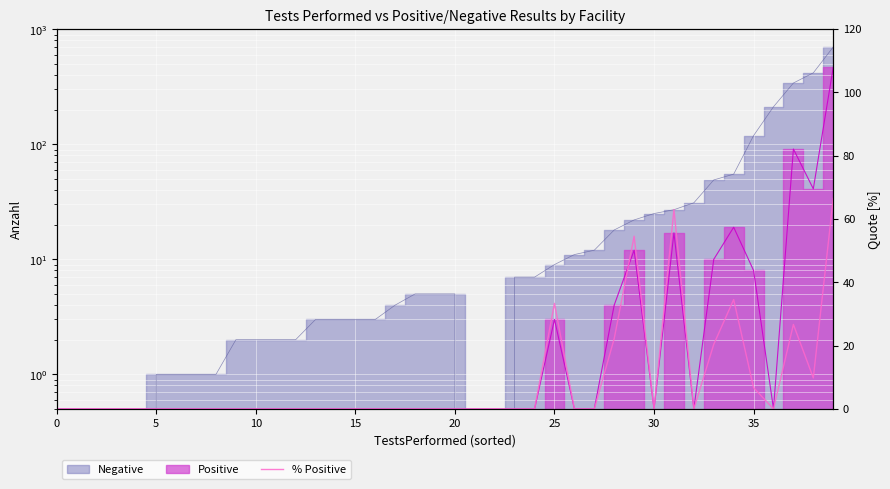

Reading left to right, transcribe all the data shown in this chart.

0.0	0.0	0.0	0.0	0.0	0.0	0.0	0.0	0.0	0.0	0.0	0.0	0.0	0.0	0.0	0.0	0.0	0.0	0.0	0.0	0.0	0.0	0.0	0.0	0.0	33.3	0.0	0.0	22.2	54.5	0.0	63.0	0.0	20.4	34.5	6.7	0.0	26.7	9.8	66.5